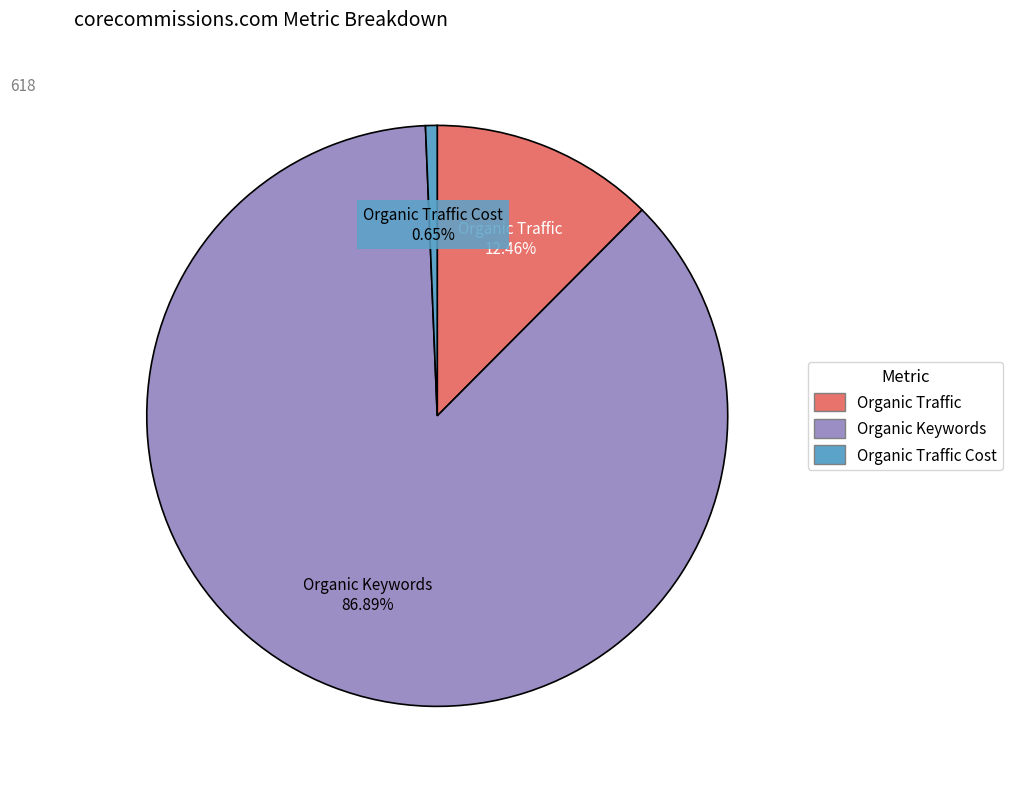

Is there any slice that represents more than half of the pie?

Yes